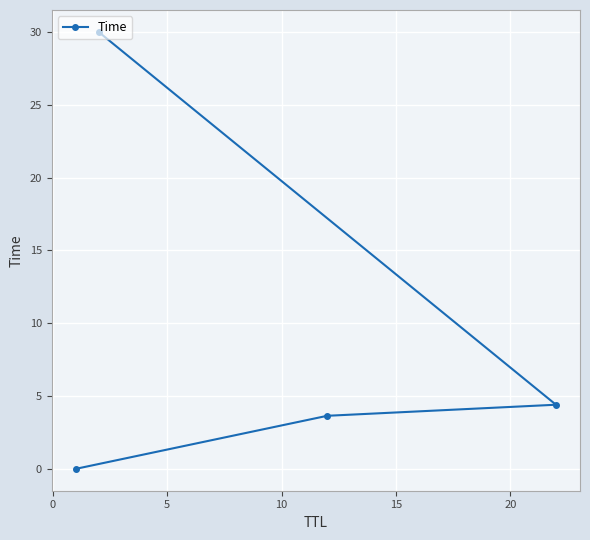

What is the average value?

9.5